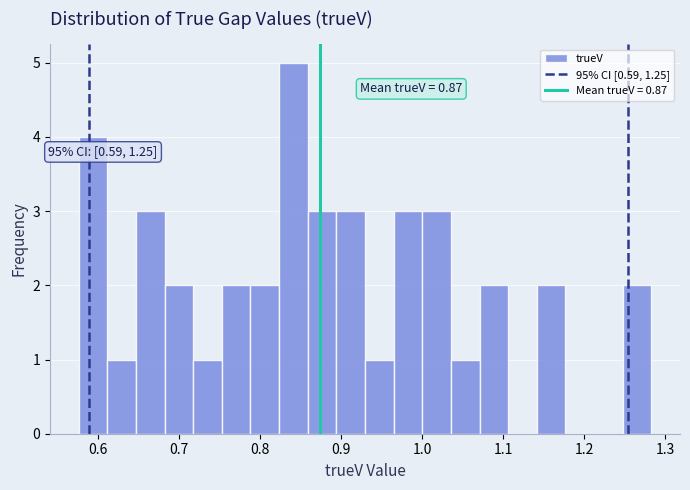

Read against the x-axis, roughly where is the centre of the tallest bar?

0.84